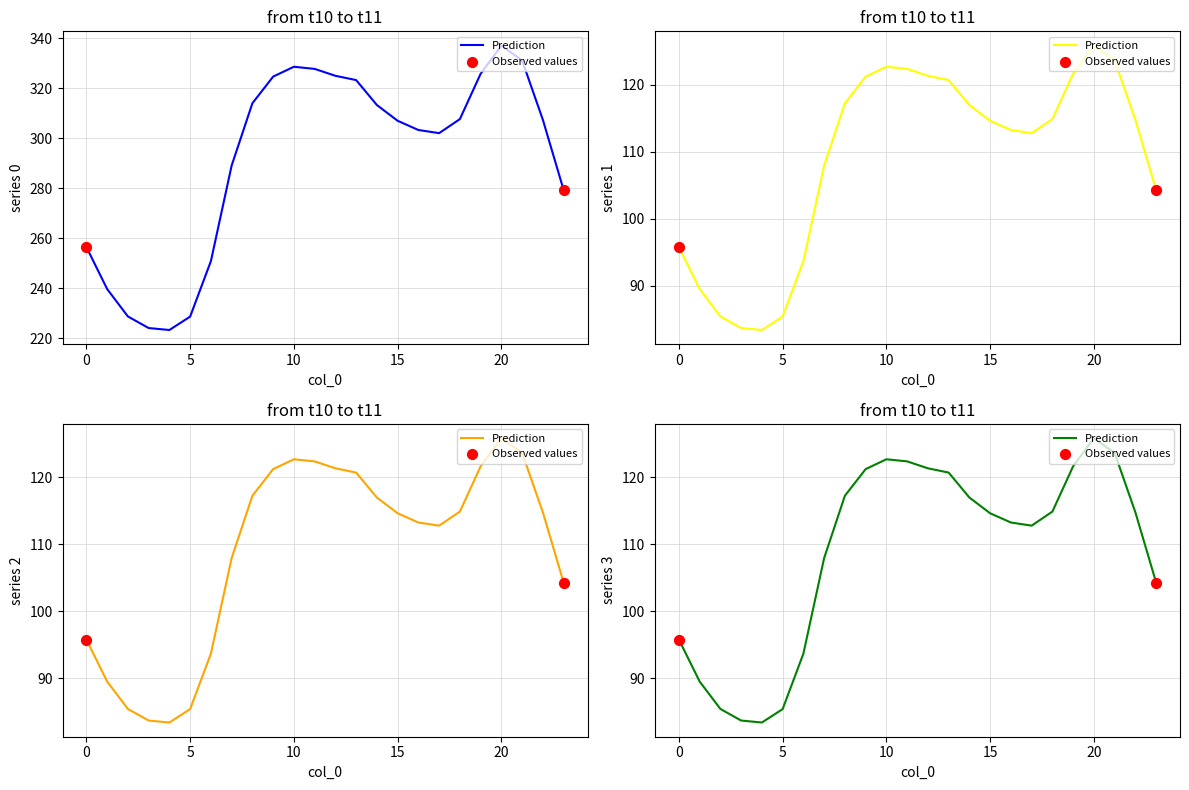

Is the value of 3 at 20 greater than the value of 2 at 15?

Yes